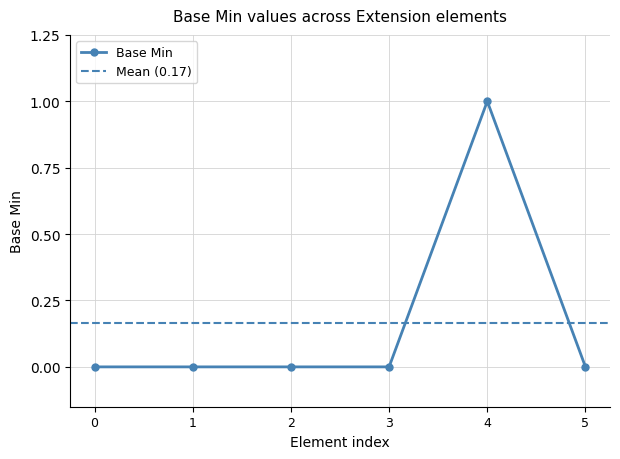

The value of Base Min at 5 is 0. True or false?

True